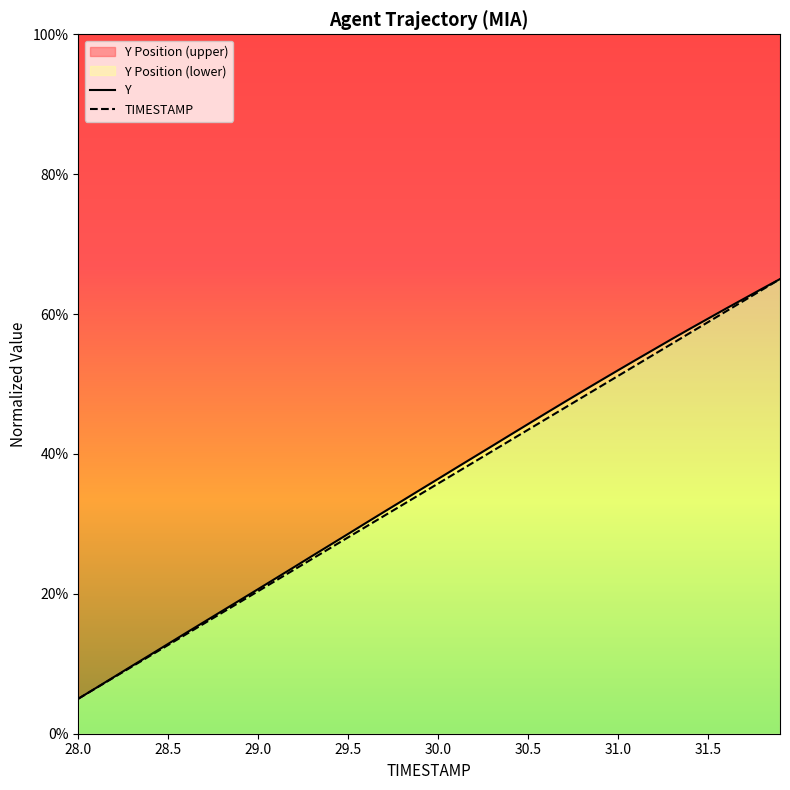

List the series in order of their overall mean, lowest first.

TIMESTAMP, Y